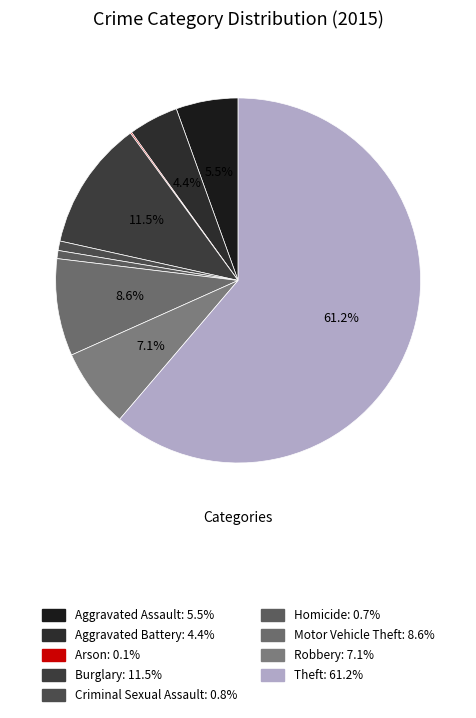

To the nearest percent, what portion does Theft represent?

61%